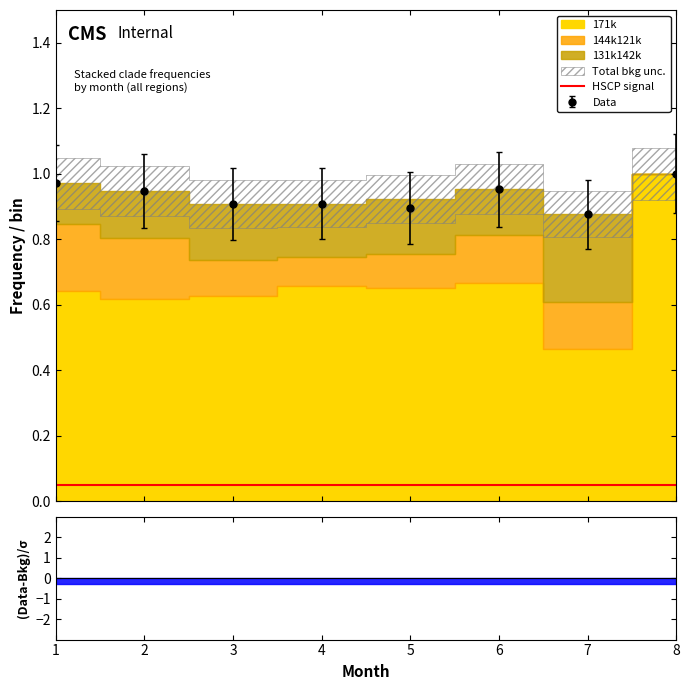

Where is the first local maximum for 144k121k?

6